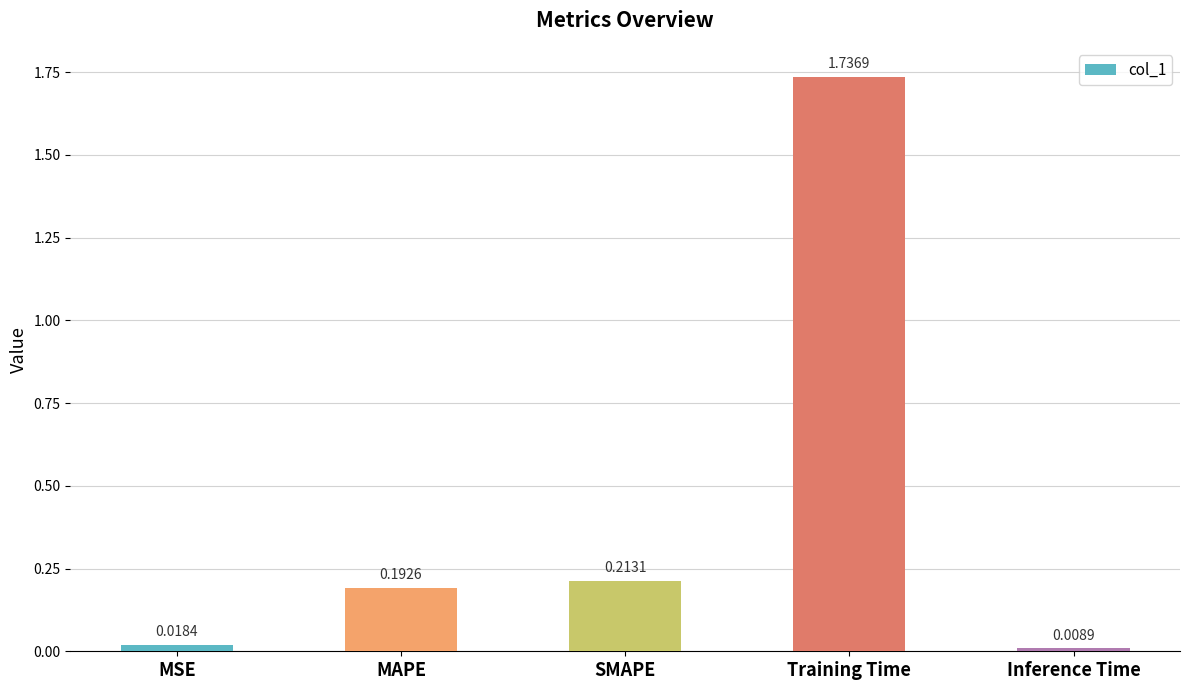

Which has a higher value, SMAPE or Inference Time?

SMAPE